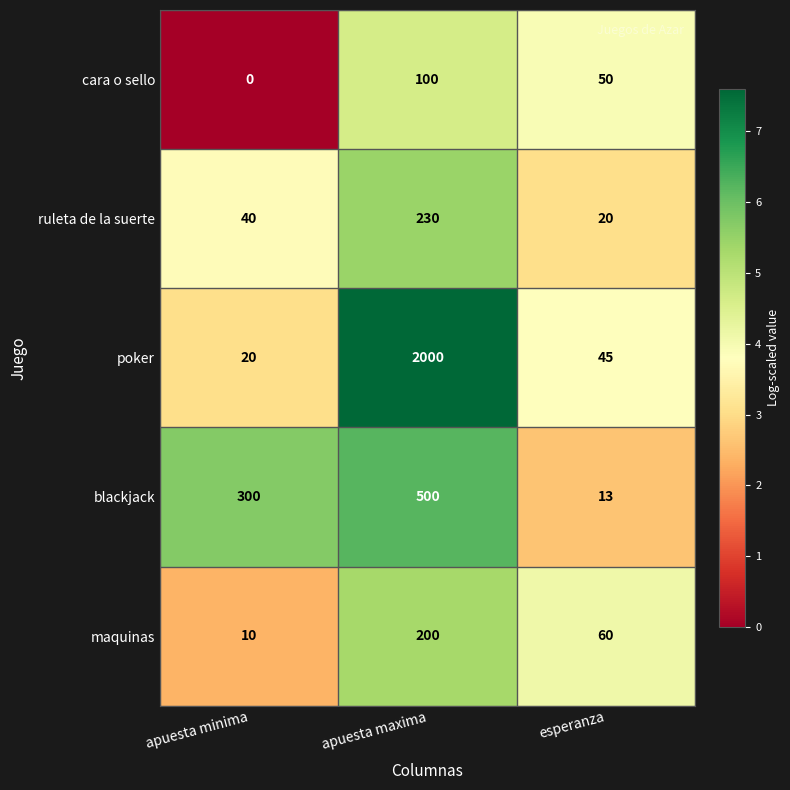

Where does the poker series first go above 45?

apuesta maxima